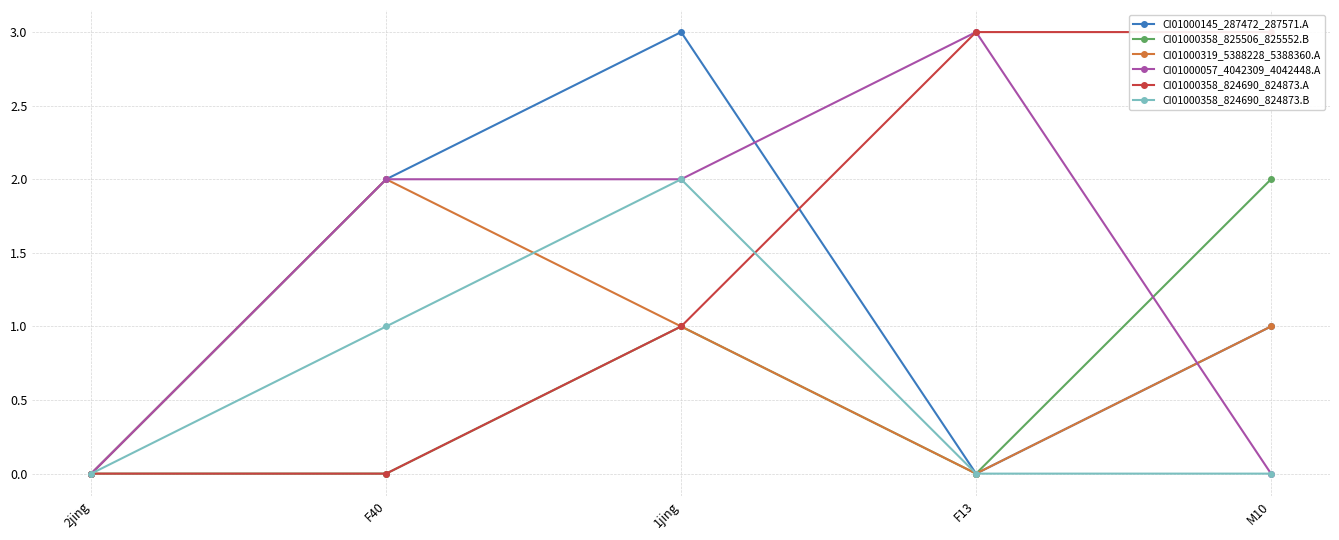

What is the total value across all series at F40?

7